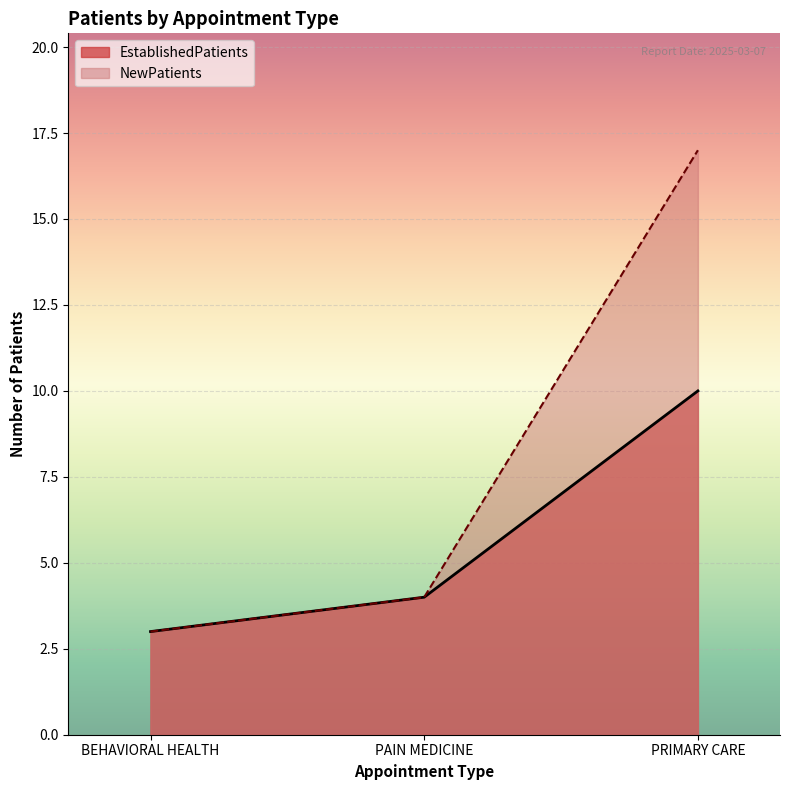

Rank the series by their average value, from highest to lowest.

NewPatients, EstablishedPatients